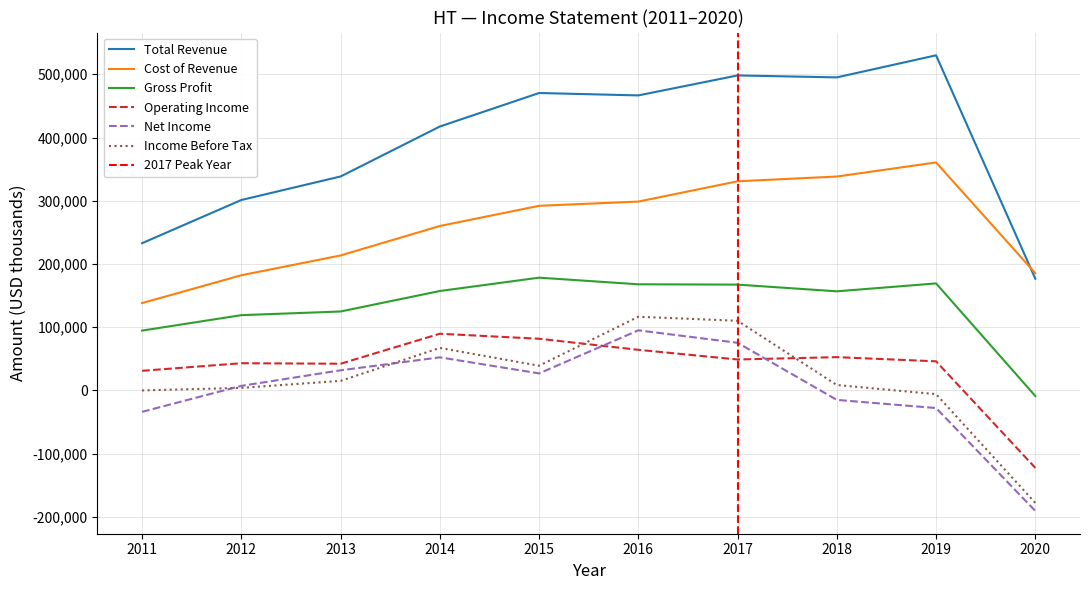

True or false: Net Income has more than 1 points higher than both neighbors.

True